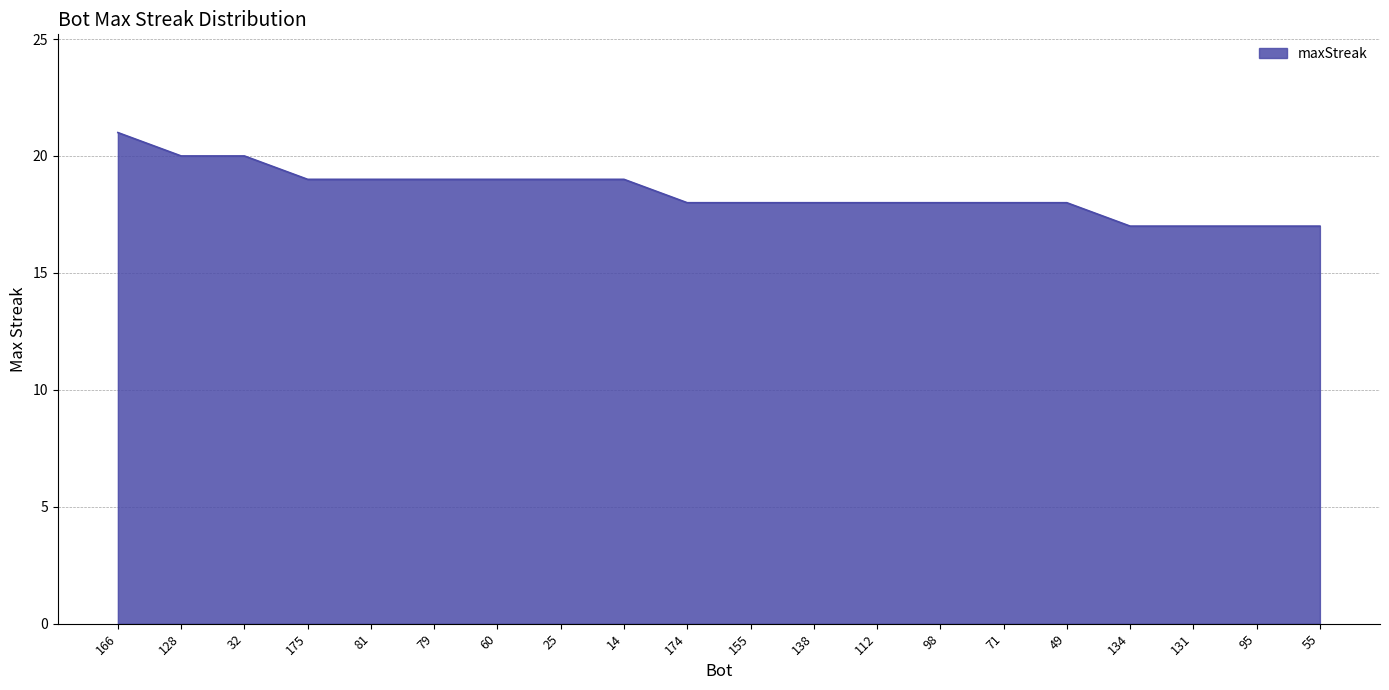

What is the difference between the maximum and minimum values?

4